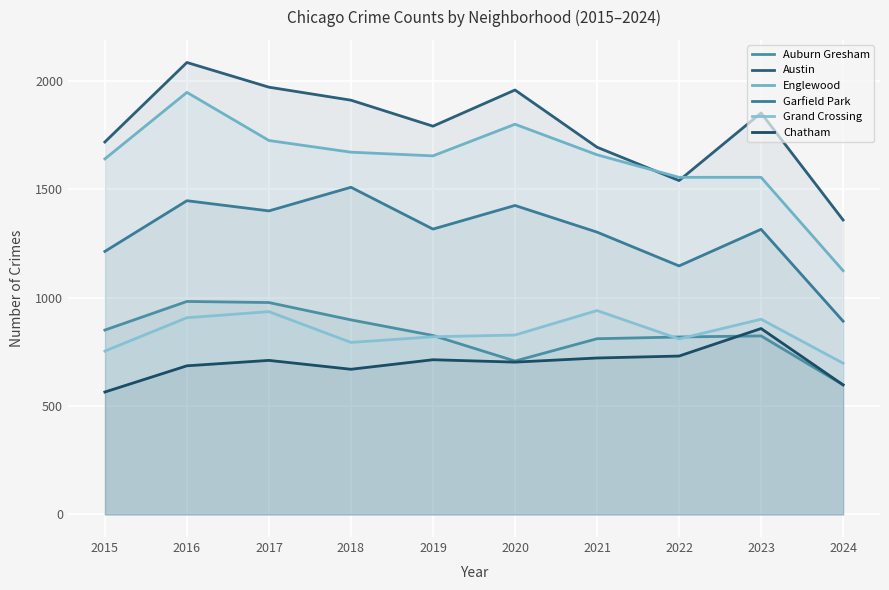

How many data points in Grand Crossing are above 828?

4